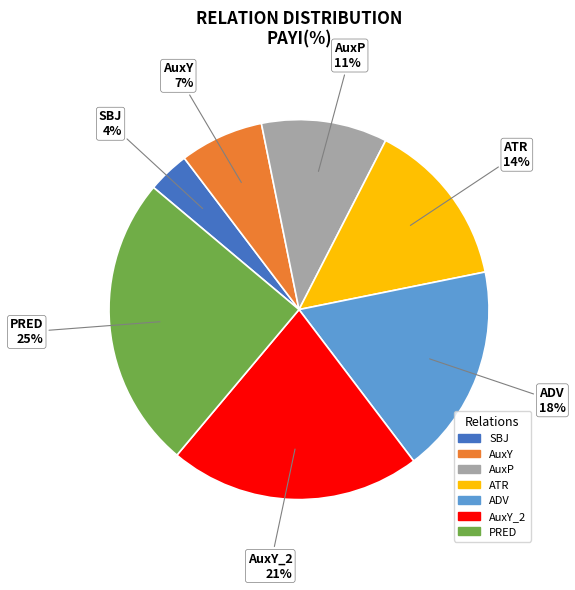

Is there any slice that represents more than half of the pie?

No